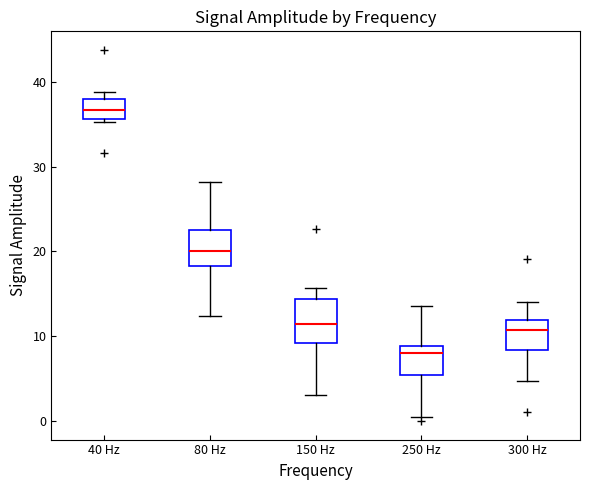

Where is the upper edge of the box for 40 Hz on the y-axis? The values are not printed on the chart, so give them approximately, as read against the axis.

38